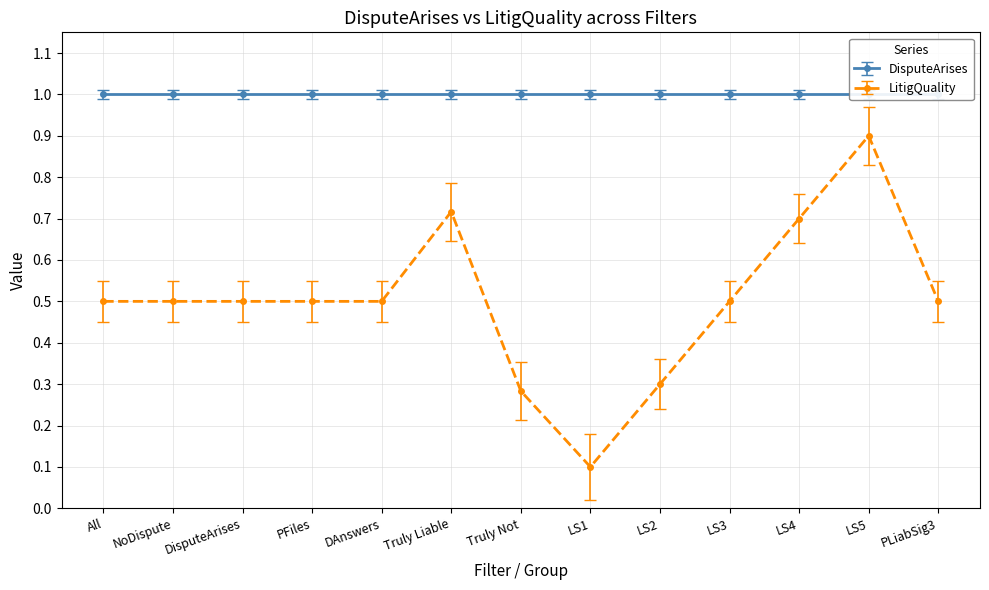

What is the maximum value for LitigQuality?

0.9